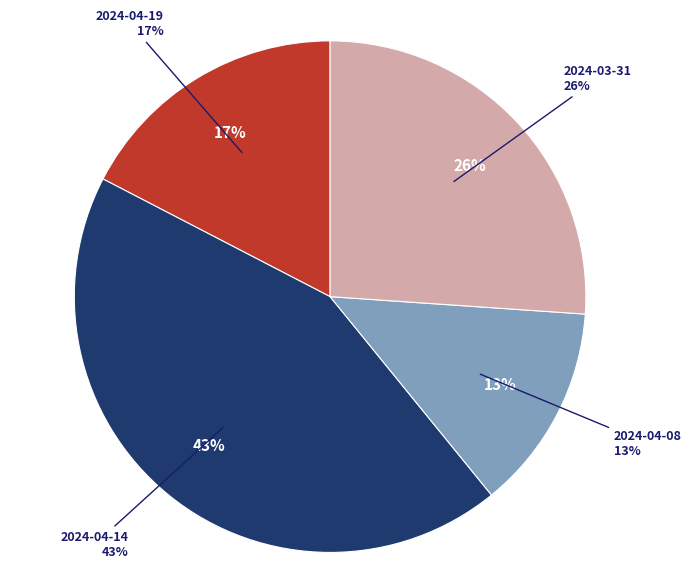

Is there a majority slice in this chart?

No